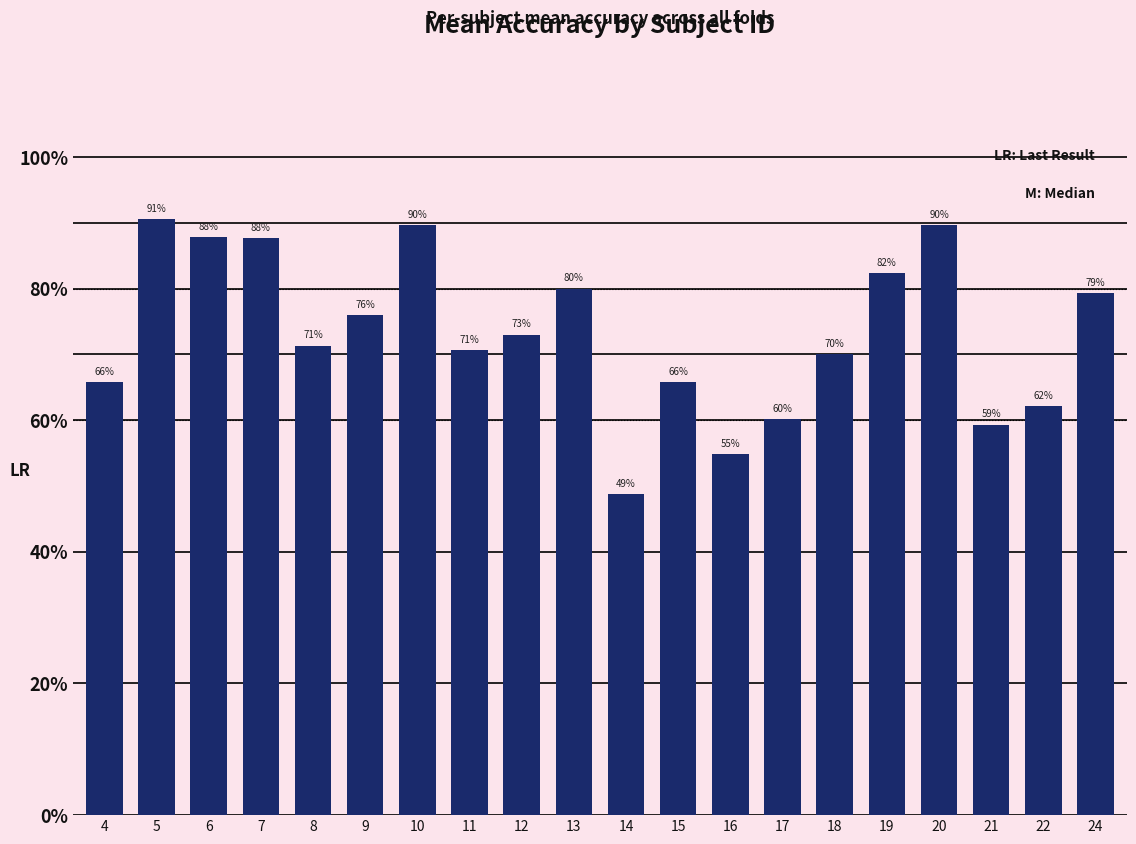

What is the difference between the second highest and minimum values?

40.9